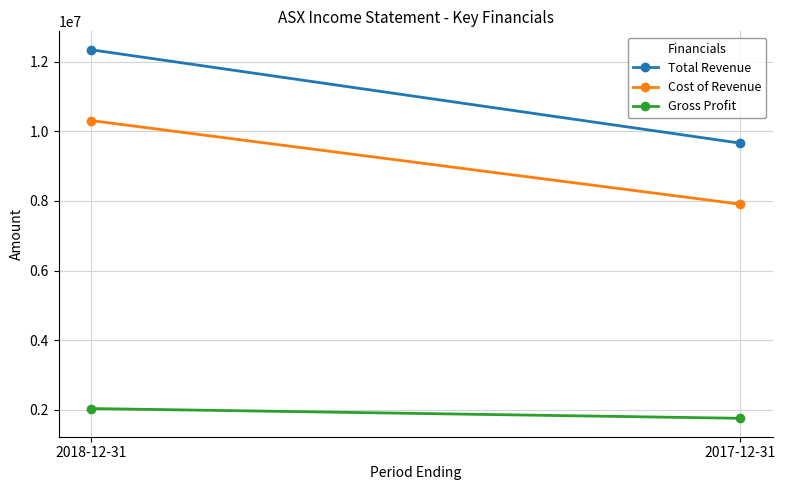

What is the sum of all Gross Profit values?

3788200